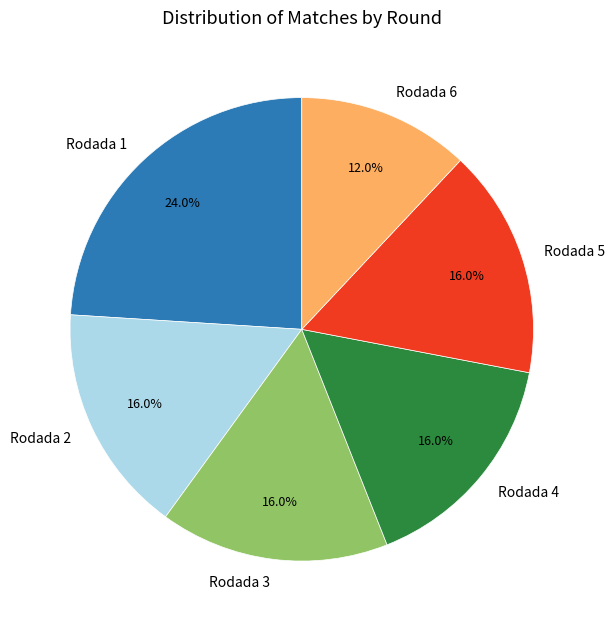

Is it true that Rodada 2 is 27% of the pie?

False